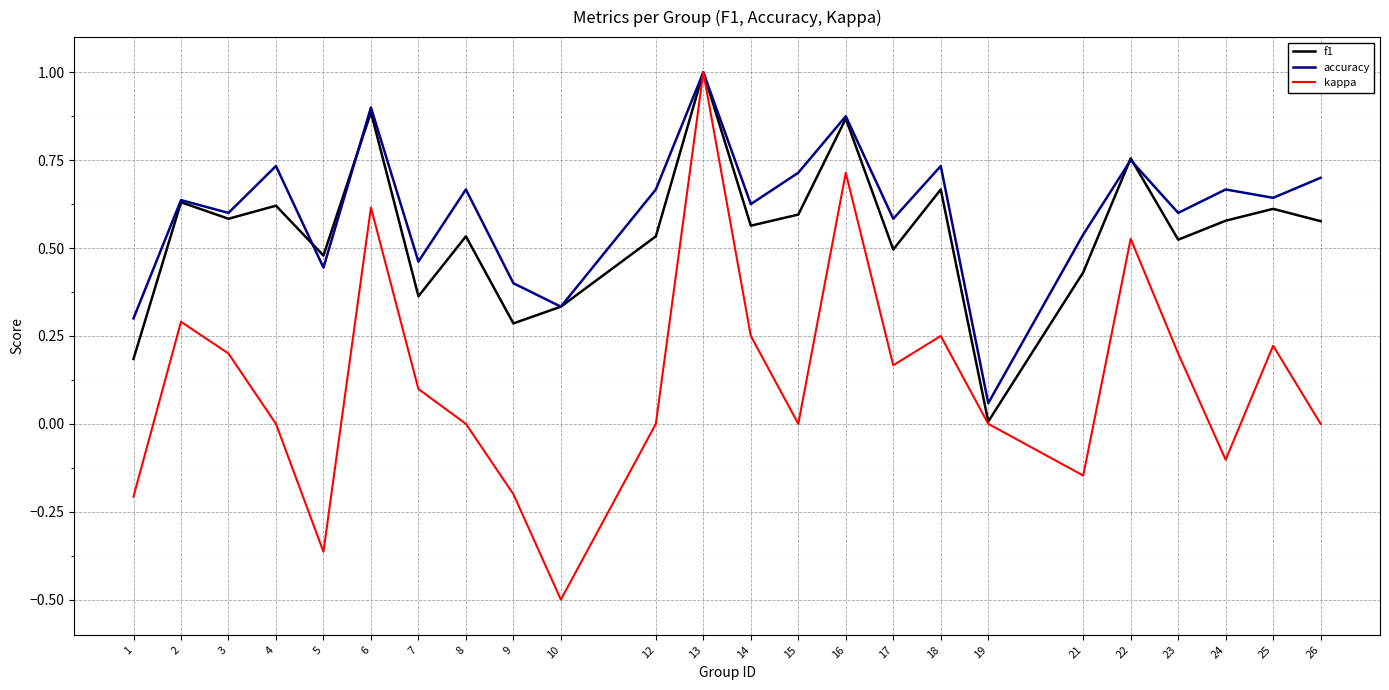

Which label corresponds to the largest value in the chart?

13